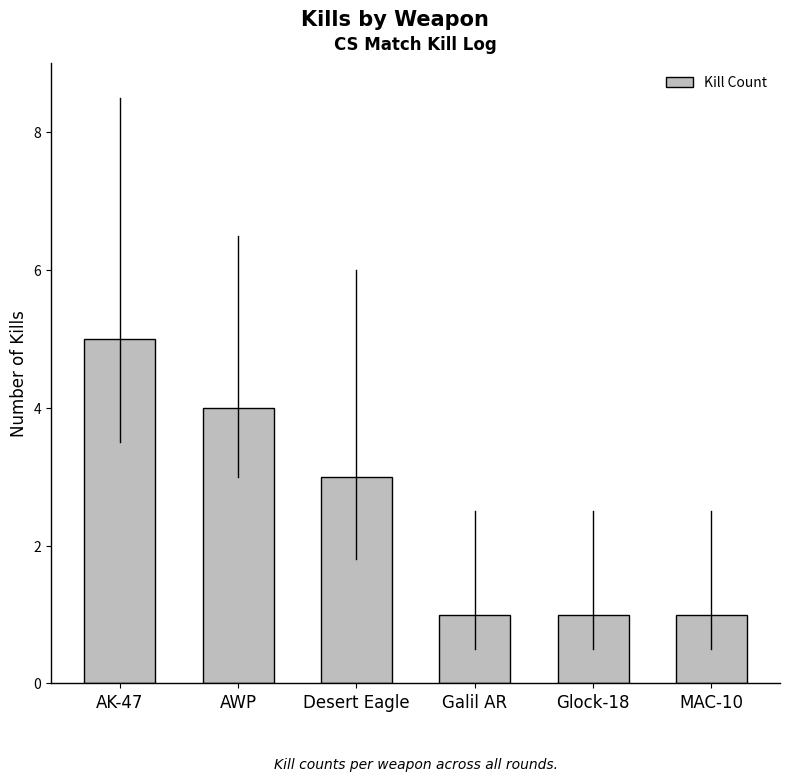

What is the difference between the maximum and minimum values?

4